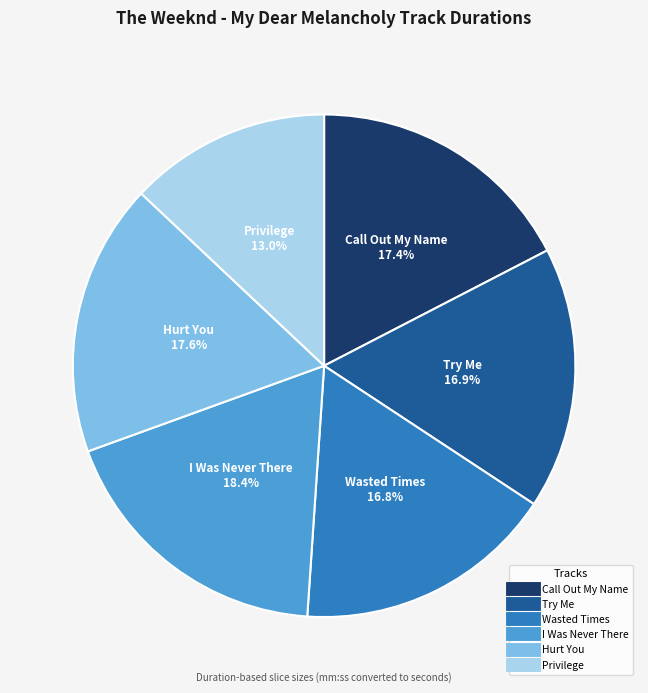

Approximately how many times larger is the value at Hurt You compared to Call Out My Name?

1.0